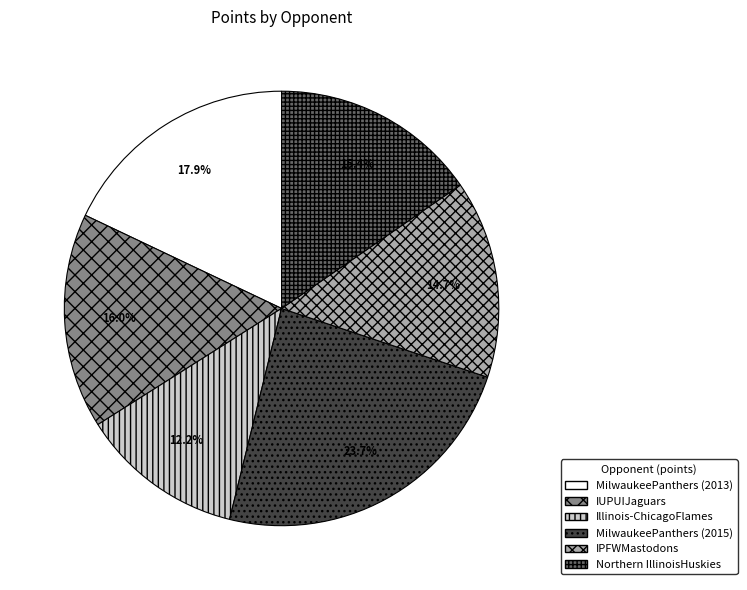

How many slices are in this pie chart?

6